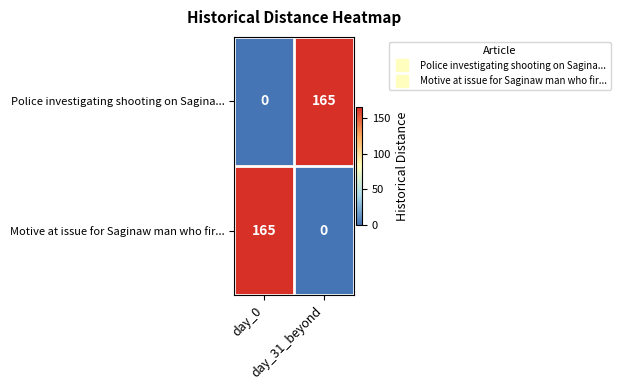

What is the greatest value displayed?

165